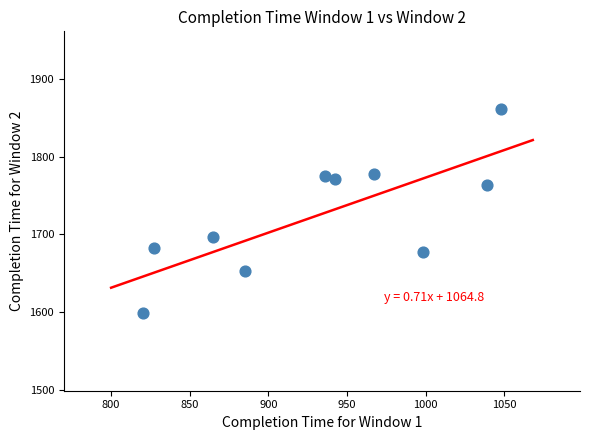

What is the average X value?

933